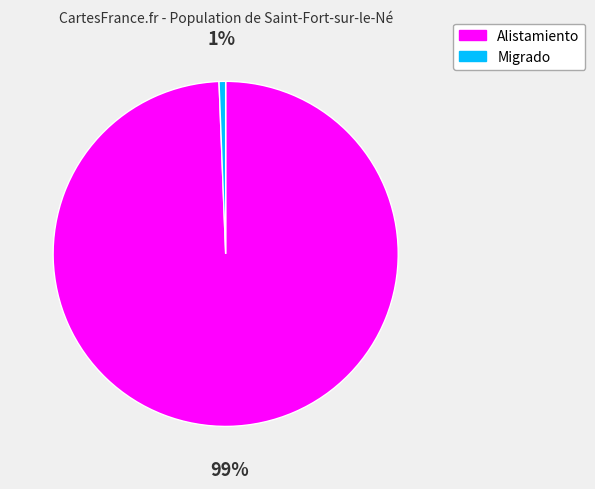

Which slice represents more than half of the pie?

Alistamiento